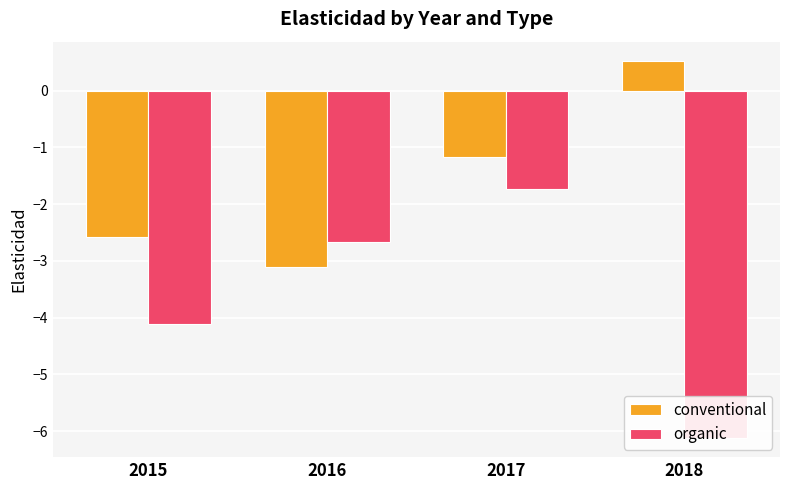

What is the sum of all organic values?

-14.7